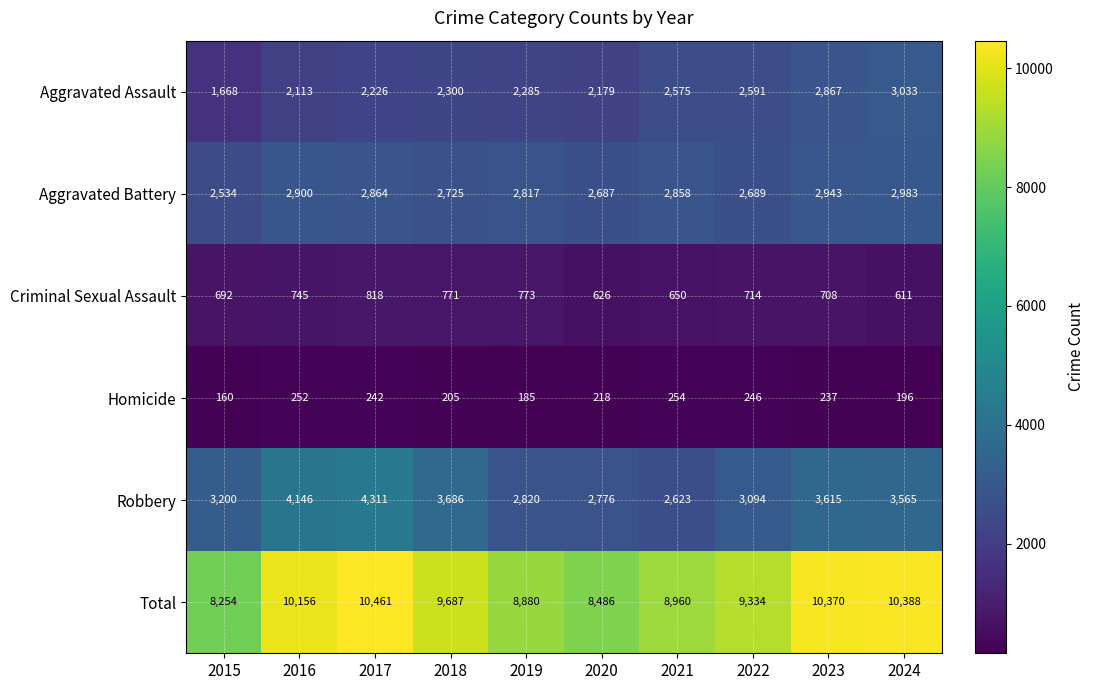

Which category has the highest value in the Homicide series?

2021